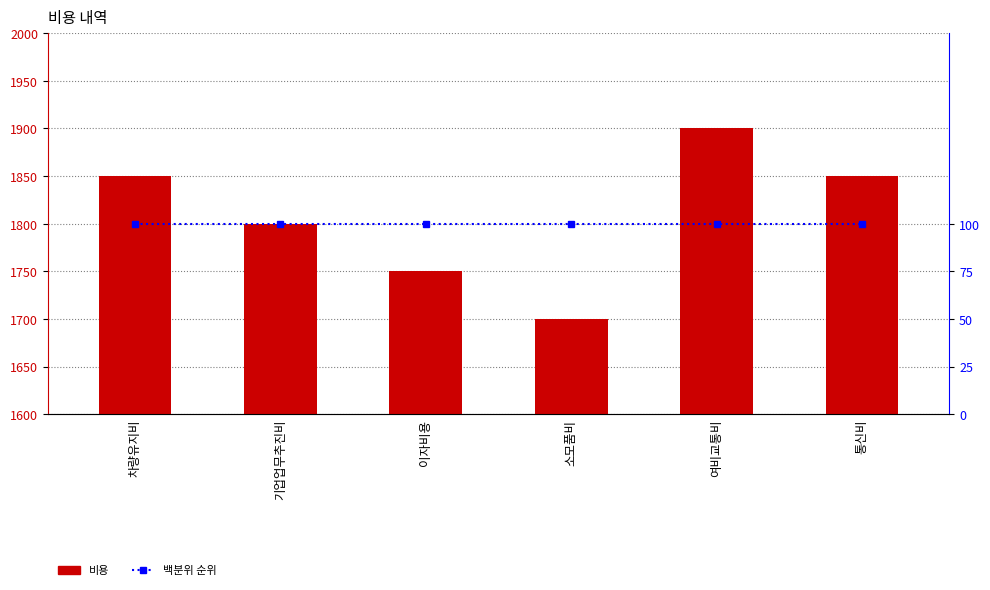

What is the difference between the 비용 values at 기업업무추진비 and 차량유지비?

50